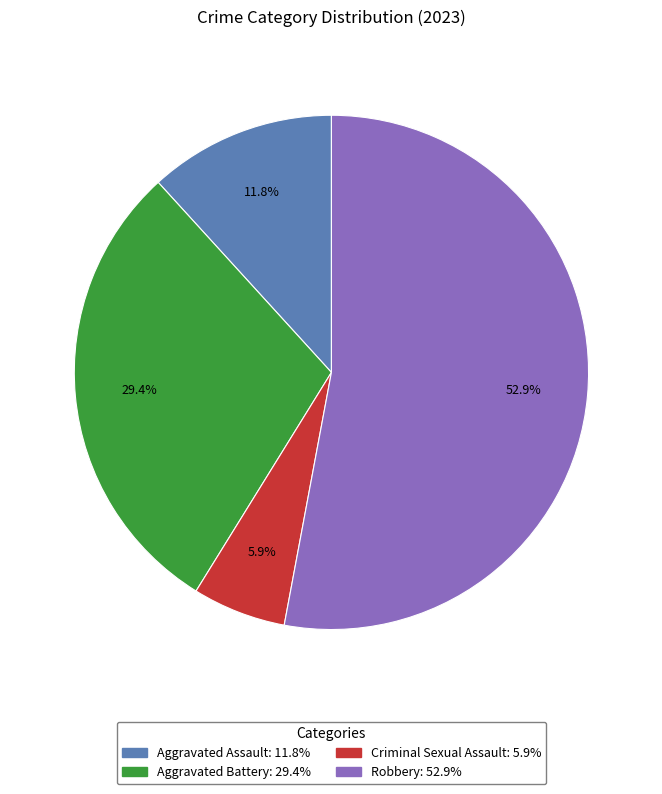

To the nearest percent, what is the average slice percentage?

25%